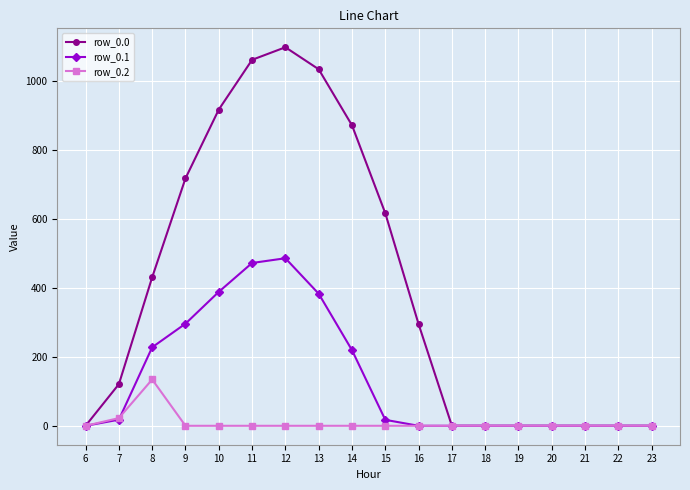

At which label does row_0.0 first exceed 294?

8